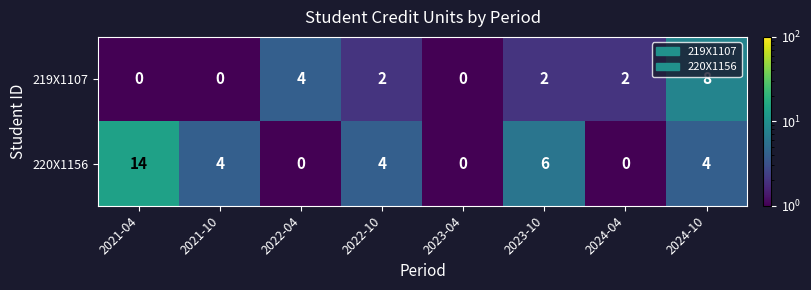

What is the sum of all 220X1156 values?

32